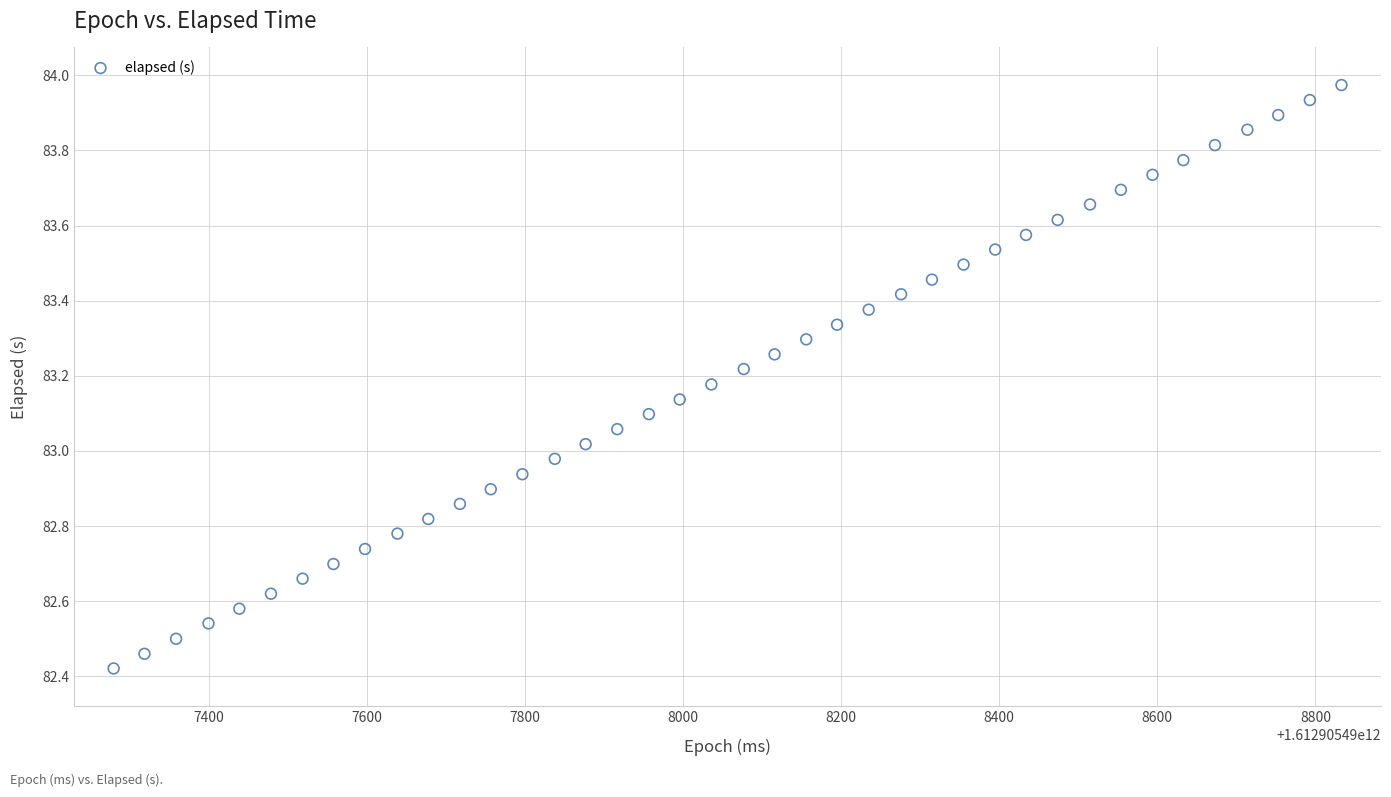

What is the range of X values (max minus min)?

1553.0